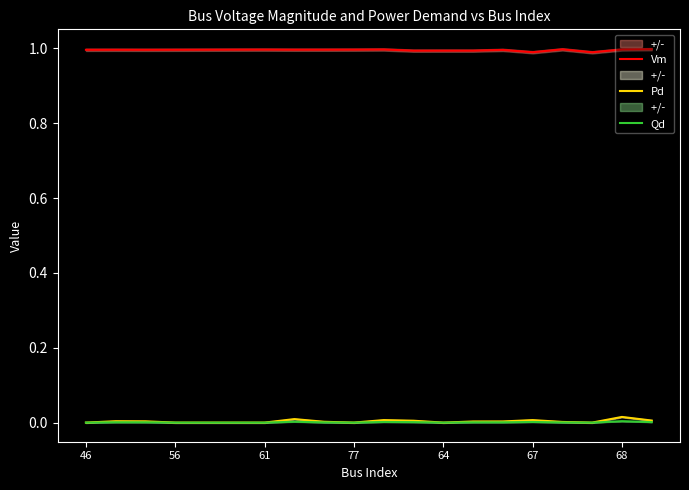

True or false: Qd and Vm cross at least once.

False